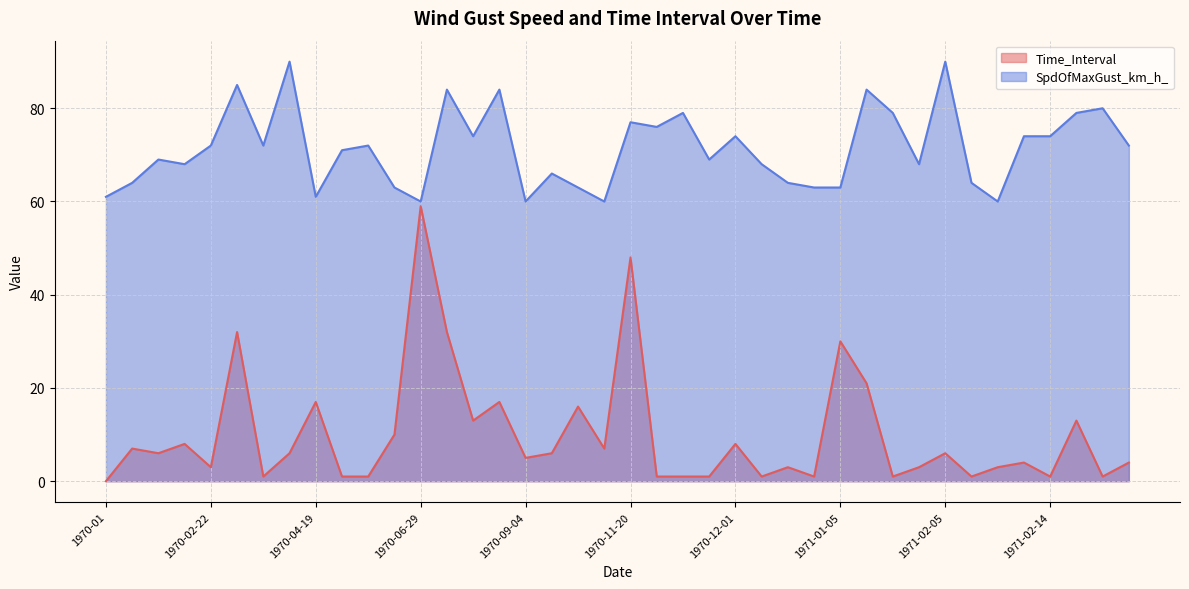

How many data points in SpdOfMaxGust_km_h_ are above 72?

16